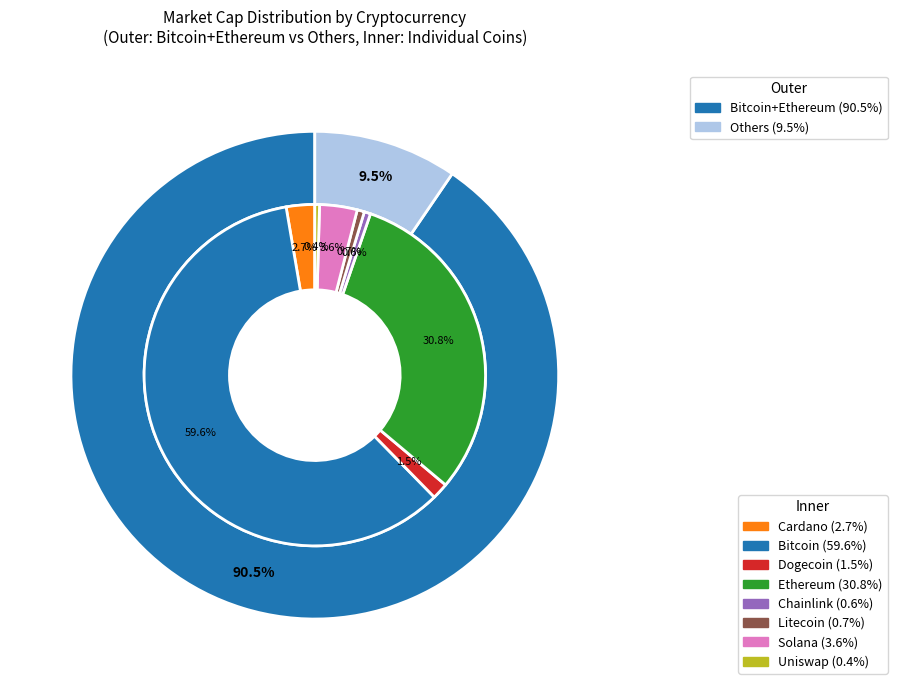

How much of the chart is everything except btc?

40.4%